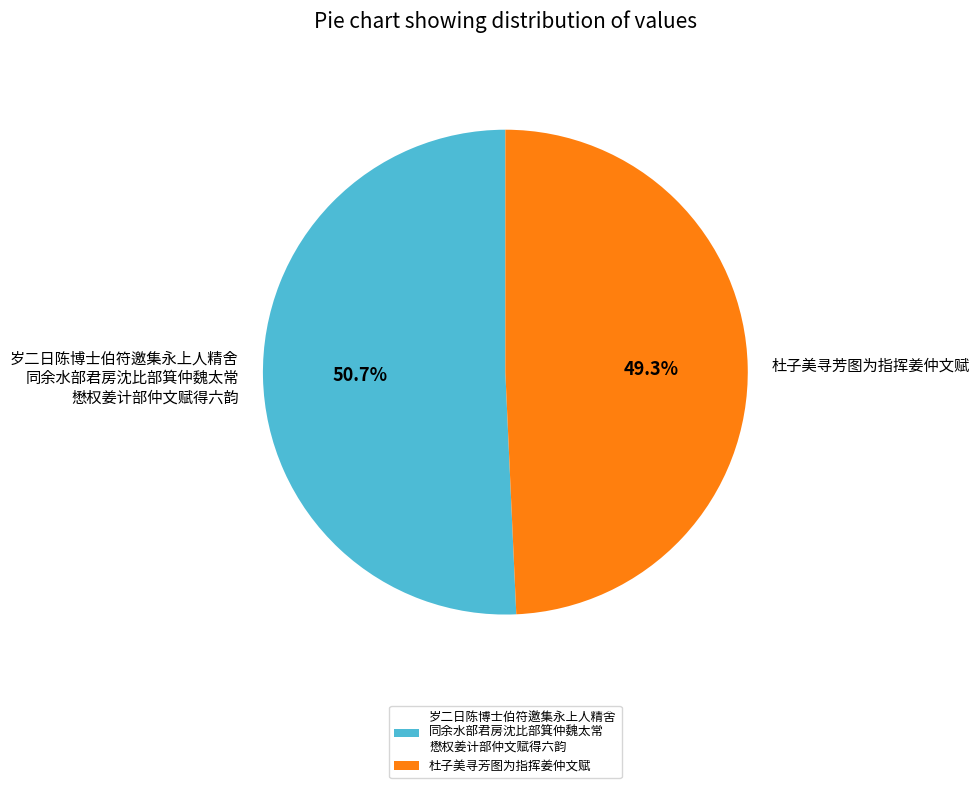

Rank the categories by value from highest to lowest.

岁二日陈博士伯符邀集永上人精舍 同余水部君房沈比部箕仲魏太常 懋权姜计部仲文赋得六韵, 杜子美寻芳图为指挥姜仲文赋